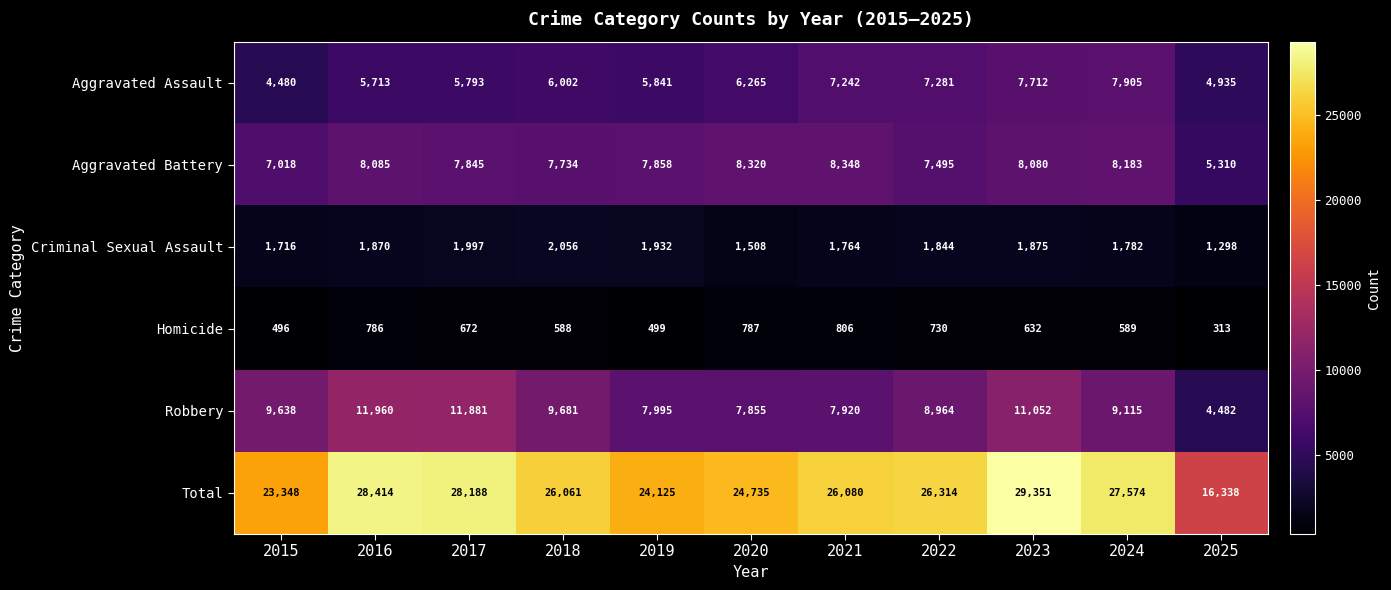

What is the approximate value of Total at 2024, to the nearest 100?

27600